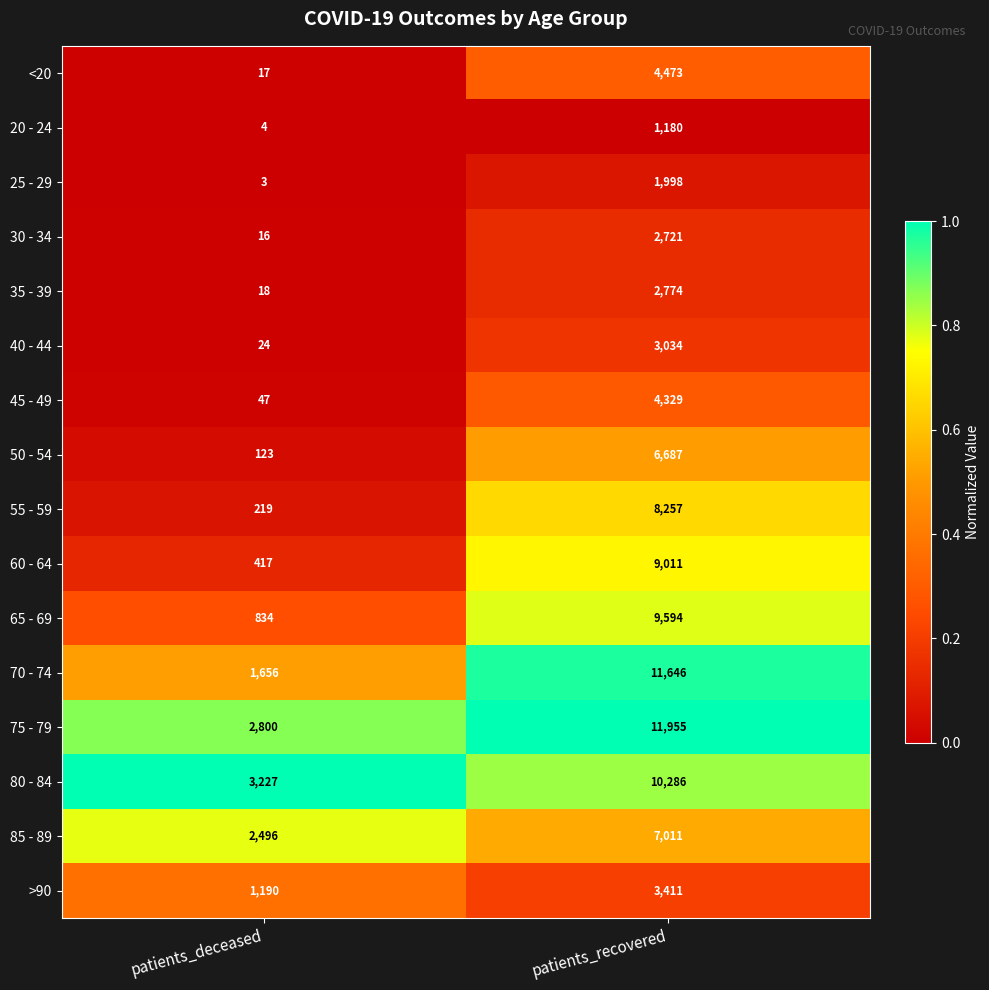

What is the lowest value of the 45 - 49 series?

47